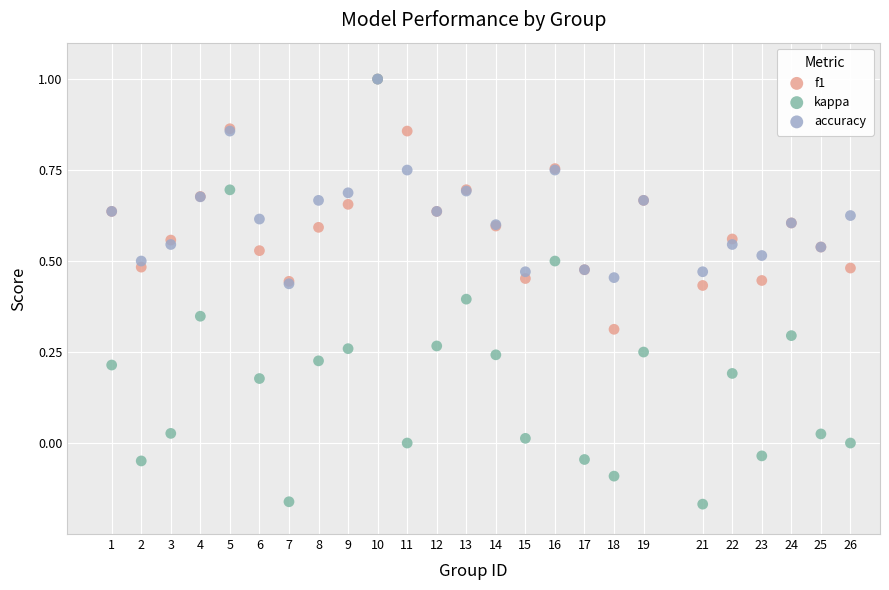

What are all the series names shown in the legend?

f1, kappa, accuracy